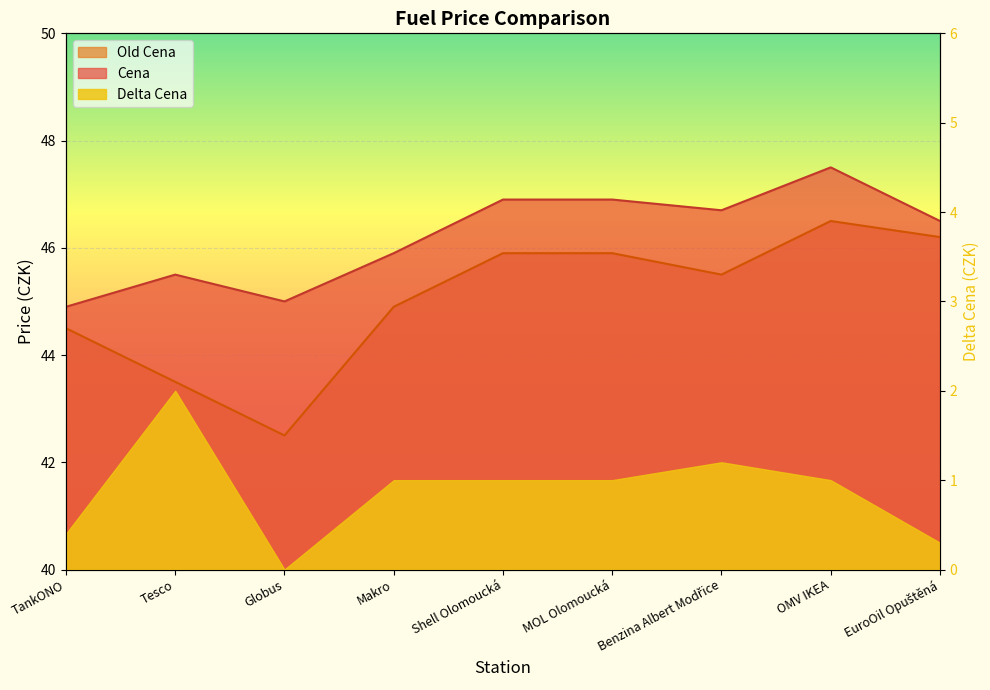

What is the smallest value displayed?

42.5